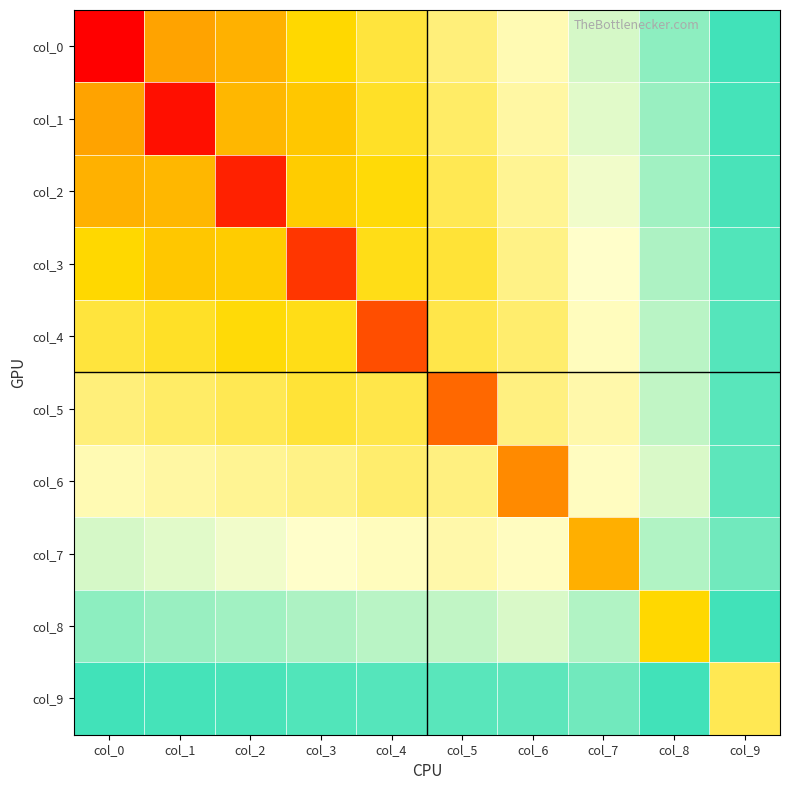

Reading left to right, list all the values displayed in this chart.

col_0: col_0=7.9	col_1=-4.8	col_2=4.6	col_3=-3.9	col_4=3.3	col_5=-2.8	col_6=2.2	col_7=-1.6	col_8=1.1	col_9=-0.5
col_1: col_0=-4.8	col_1=7.5	col_2=-4.5	col_3=4.2	col_4=-3.5	col_5=2.9	col_6=-2.3	col_7=1.7	col_8=-1.2	col_9=0.5
col_2: col_0=4.6	col_1=-4.5	col_2=7.2	col_3=-4.1	col_4=3.8	col_5=-3.1	col_6=2.5	col_7=-1.9	col_8=1.2	col_9=-0.6
col_3: col_0=-3.9	col_1=4.2	col_2=-4.1	col_3=6.8	col_4=-3.7	col_5=3.4	col_6=-2.6	col_7=2.0	col_8=-1.3	col_9=0.6
col_4: col_0=3.3	col_1=-3.5	col_2=3.8	col_3=-3.7	col_4=6.3	col_5=-3.2	col_6=2.9	col_7=-2.1	col_8=1.4	col_9=-0.7
col_5: col_0=-2.8	col_1=2.9	col_2=-3.1	col_3=3.4	col_4=-3.2	col_5=5.8	col_6=-2.7	col_7=2.3	col_8=-1.5	col_9=0.7
col_6: col_0=2.2	col_1=-2.3	col_2=2.5	col_3=-2.6	col_4=2.9	col_5=-2.7	col_6=5.3	col_7=-2.1	col_8=1.7	col_9=-0.7
col_7: col_0=-1.6	col_1=1.7	col_2=-1.9	col_3=2.0	col_4=-2.1	col_5=2.3	col_6=-2.1	col_7=4.6	col_8=-1.4	col_9=0.9
col_8: col_0=1.1	col_1=-1.2	col_2=1.2	col_3=-1.3	col_4=1.4	col_5=-1.5	col_6=1.7	col_7=-1.4	col_8=3.9	col_9=-0.5
col_9: col_0=-0.5	col_1=0.5	col_2=-0.6	col_3=0.6	col_4=-0.7	col_5=0.7	col_6=-0.7	col_7=0.9	col_8=-0.5	col_9=3.1